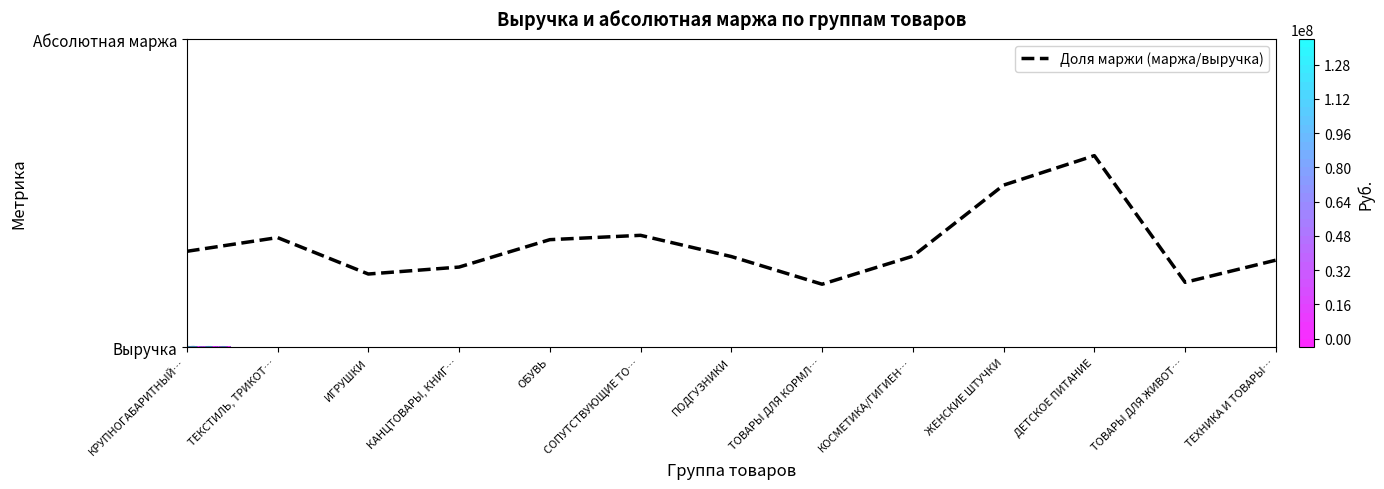

How many data points does each series have?

13